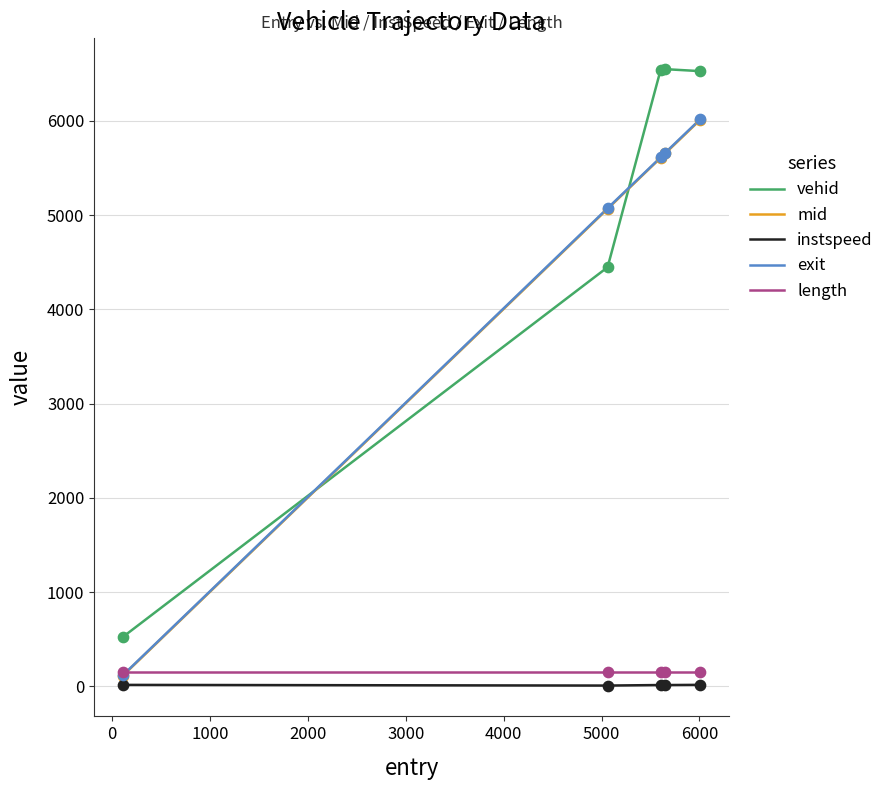

What are all the series names shown in the legend?

vehid, mid, instspeed, exit, length